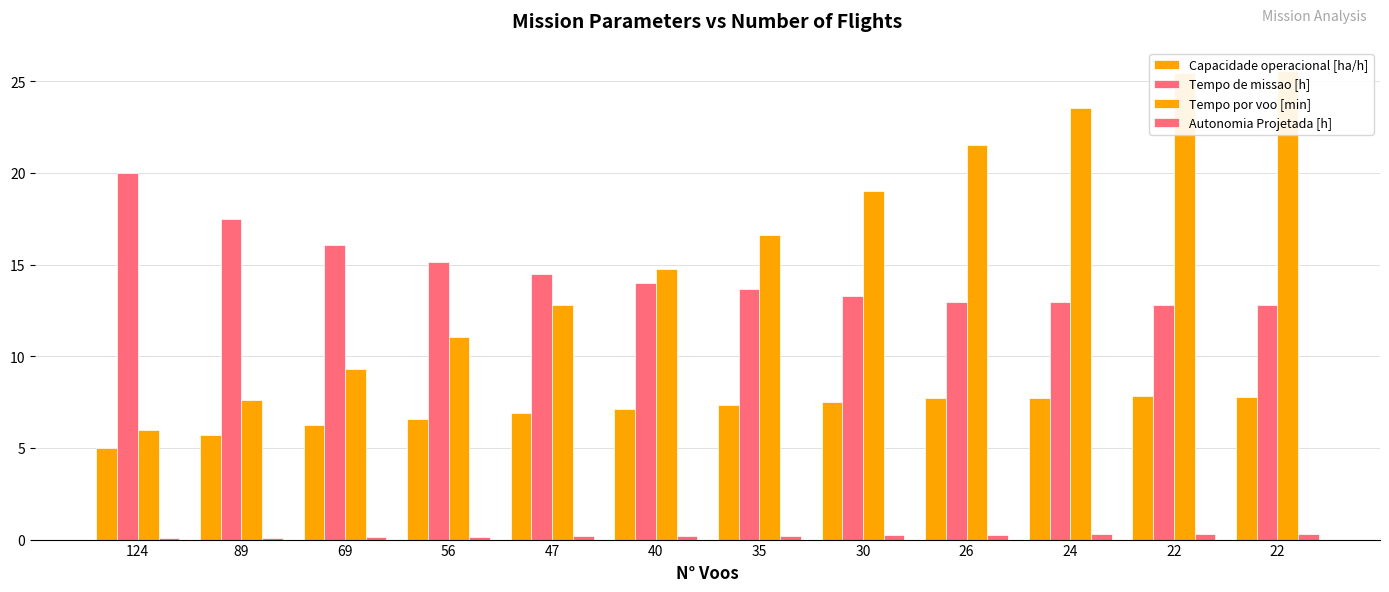

What is the lowest value of the Autonomia Projetada [h] series?

0.1